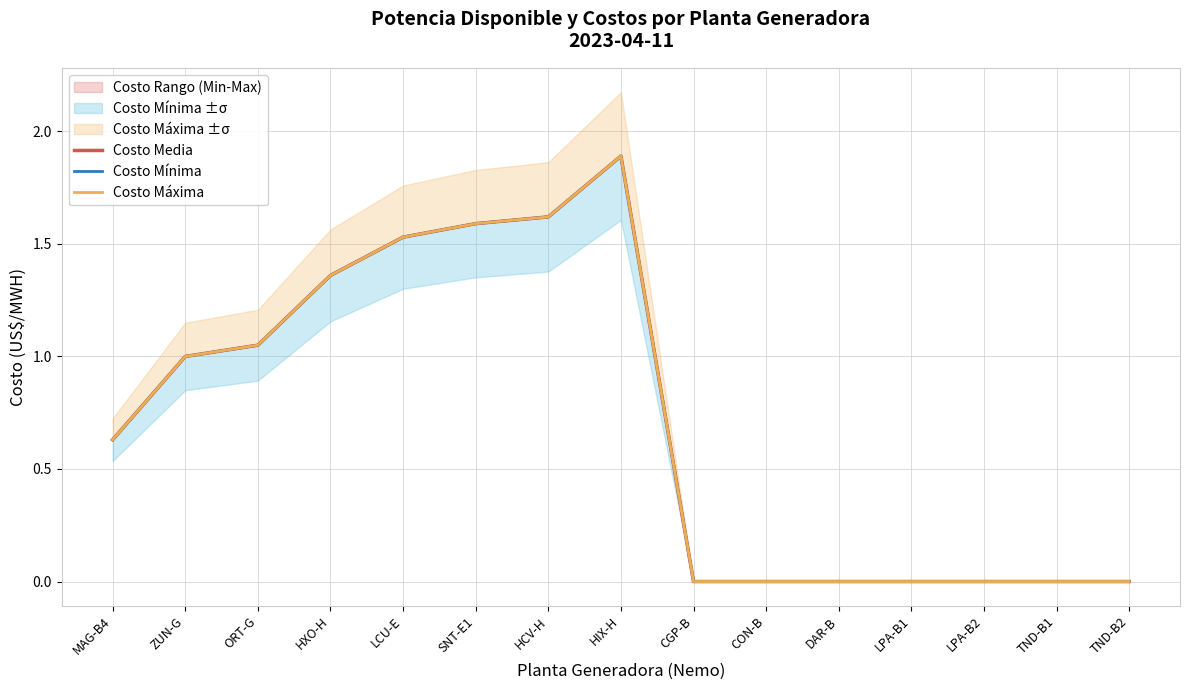

True or false: Costo Máxima has a value of 0.0 at DAR-B.

True